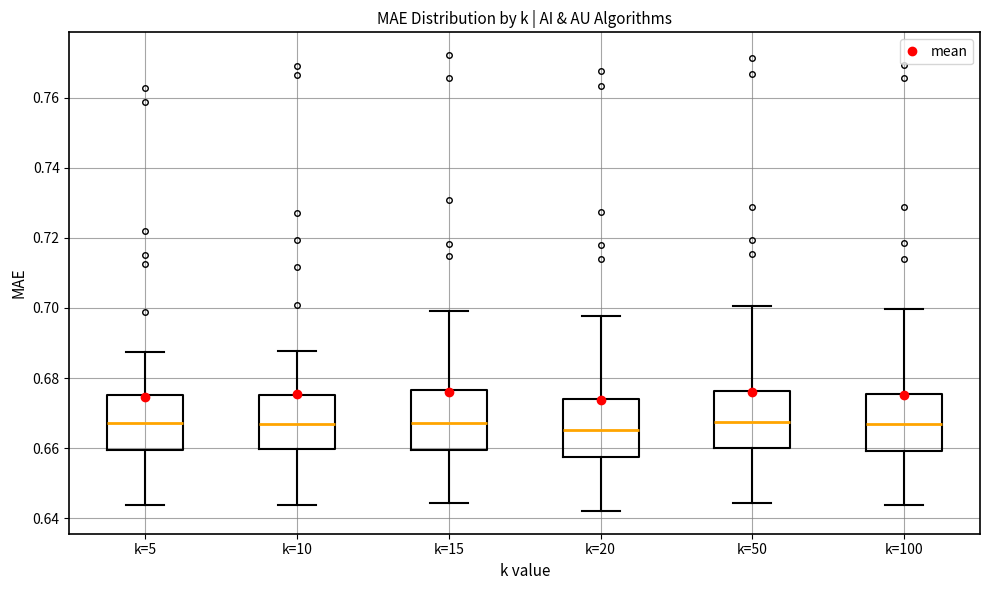

Where is the upper edge of the box for k=5 on the y-axis? The values are not printed on the chart, so give them approximately, as read against the axis.

0.676